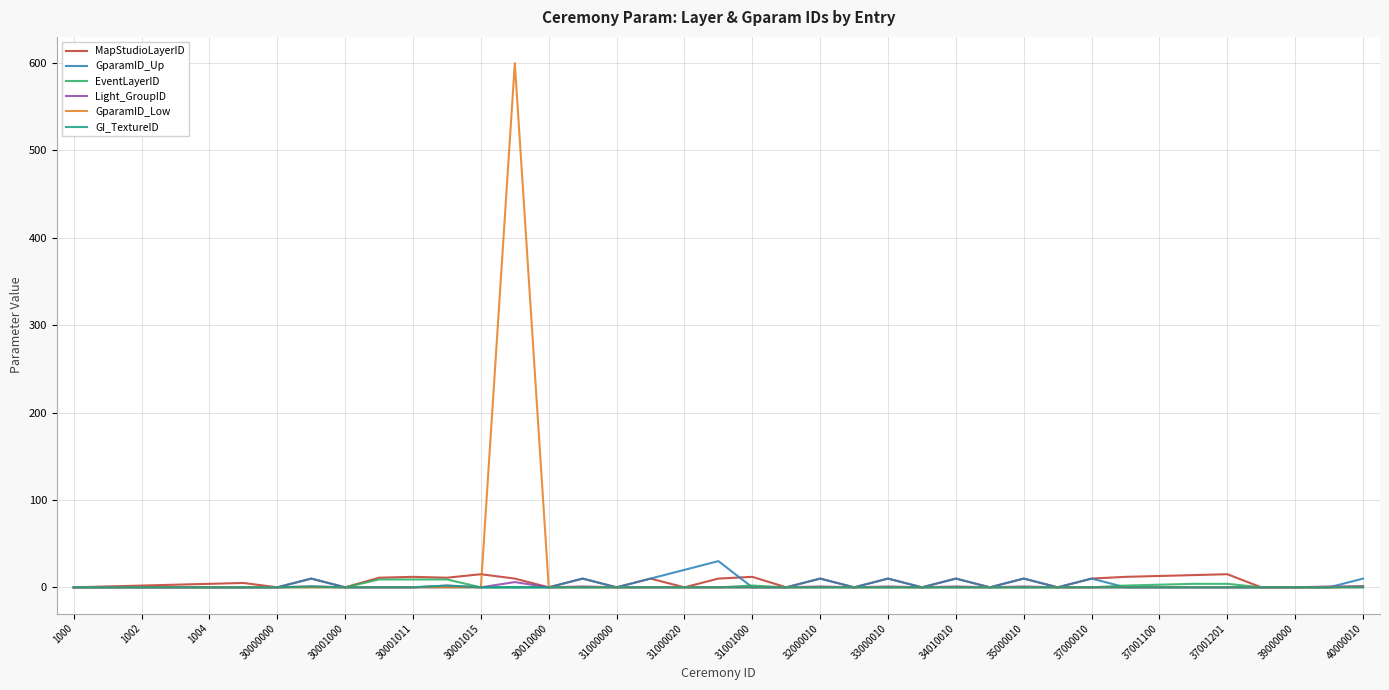

Is this an area chart (filled region under the line)?

No